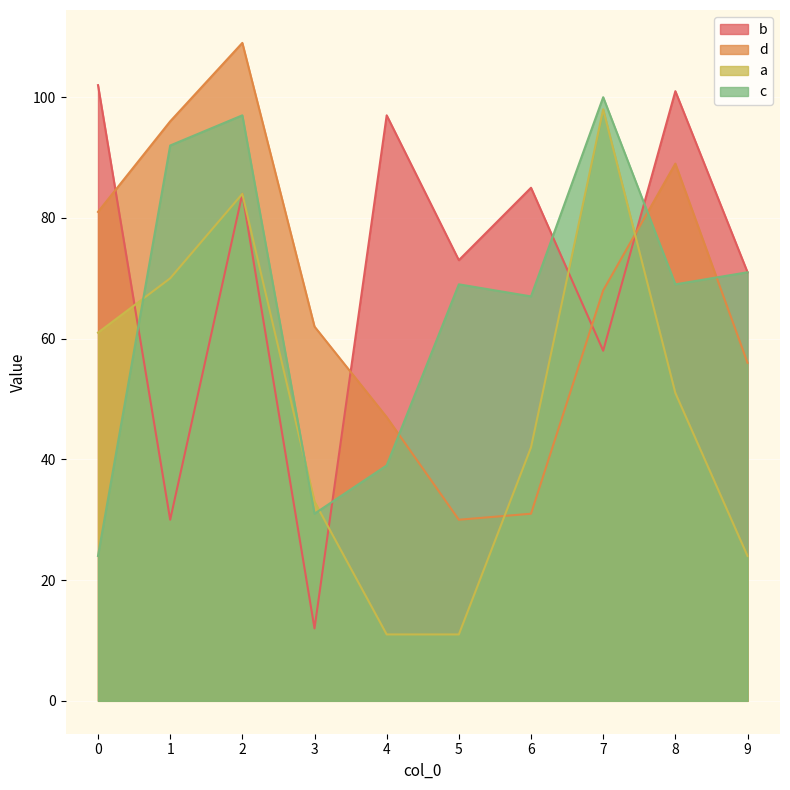

Reading left to right, transcribe all the data shown in this chart.

b: 0=102	1=30	2=84	3=12	4=97	5=73	6=85	7=58	8=101	9=71
d: 0=81	1=96	2=109	3=62	4=47	5=30	6=31	7=68	8=89	9=56
a: 0=61	1=70	2=84	3=33	4=11	5=11	6=42	7=98	8=51	9=24
c: 0=24	1=92	2=97	3=31	4=39	5=69	6=67	7=100	8=69	9=71